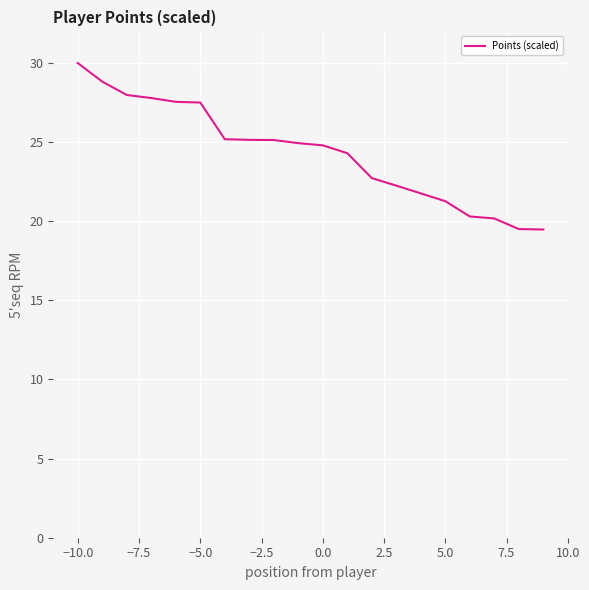

What is the minimum value shown in the chart?

19.5